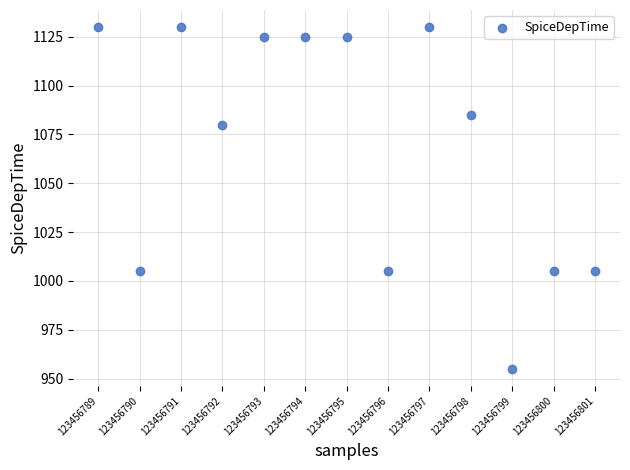

What is the range of Y values (max minus min)?

175